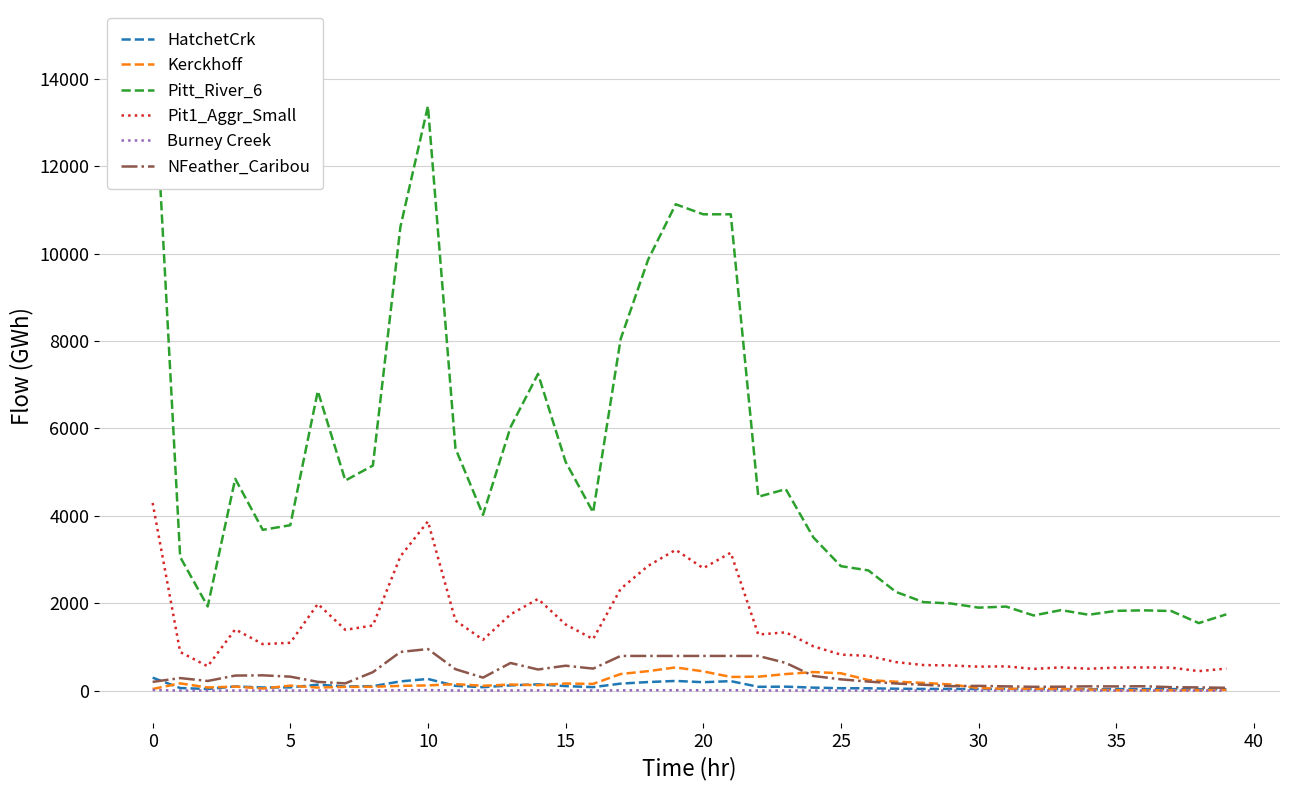

True or false: NFeather_Caribou and Pit1_Aggr_Small intersect in this chart.

False